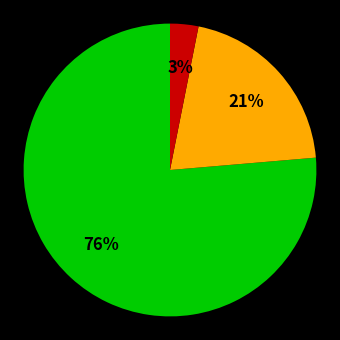

To the nearest percent, what is the difference between the largest and smallest slice percentages?

73%